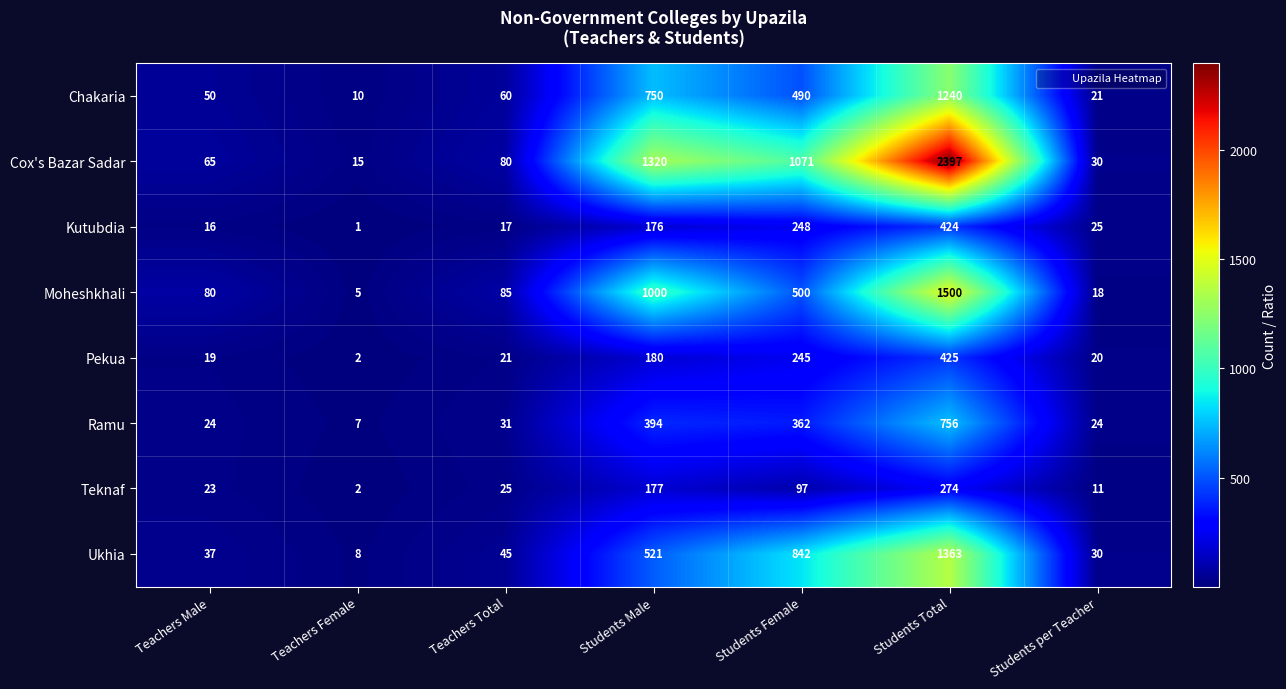

Which series has the largest total across all categories?

Cox's Bazar Sadar